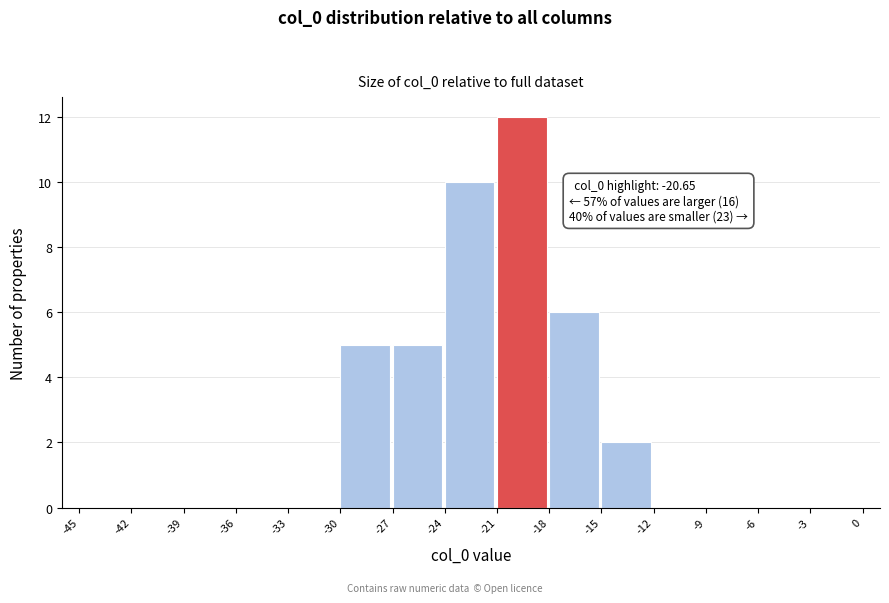

Over which range of the x-axis is the bar tallest?

-21 to -18